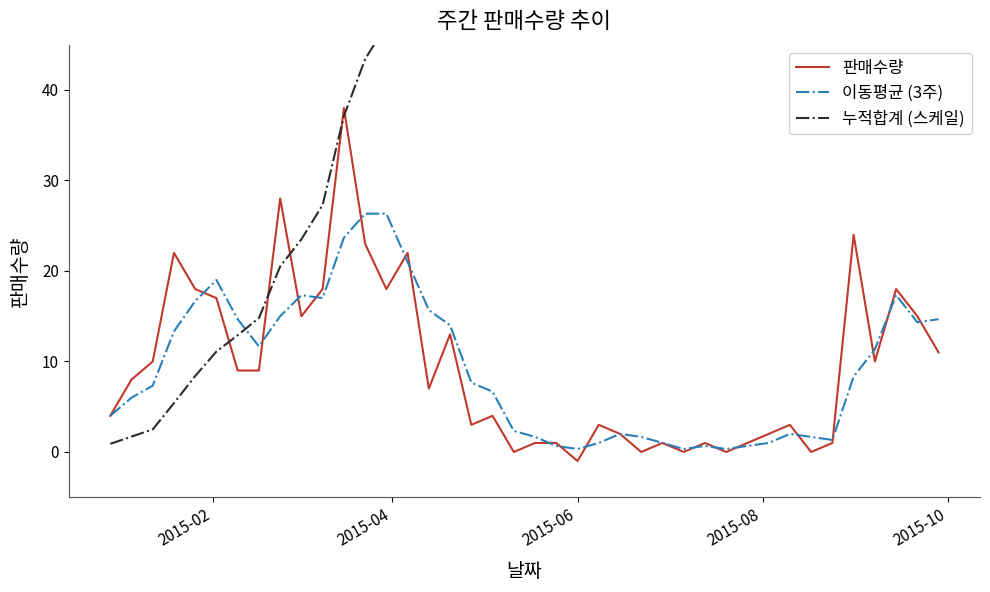

Reading left to right, extract all data points from this chart.

판매수량: 4.0	8.0	10.0	22.0	18.0	17.0	9.0	9.0	28.0	15.0	18.0	38.0	23.0	18.0	22.0	7.0	13.0	3.0	4.0	0.0	1.0	1.0	-1.0	3.0	2.0	0.0	1.0	0.0	1.0	0.0	1.0	2.0	3.0	0.0	1.0	24.0	10.0	18.0	15.0	11.0
이동평균 (3주): 4.0	6.0	7.3	13.3	16.7	19.0	14.7	11.7	15.0	17.3	17.0	23.7	26.3	26.3	21.0	15.7	14.0	7.7	6.7	2.3	1.7	0.7	0.3	1.0	2.0	1.7	1.0	0.3	0.7	0.3	0.7	1.0	2.0	1.7	1.3	8.3	11.3	17.3	14.3	14.7
누적합계 (스케일): 0.9	1.7	2.5	5.4	8.4	11.1	12.9	14.8	20.5	23.5	27.3	37.1	43.4	47.2	52.4	53.8	57.1	57.4	58.0	58.0	58.2	58.4	58.2	58.8	59.2	59.2	59.5	59.5	59.7	59.7	59.8	60.0	60.3	60.3	60.5	67.0	70.0	75.6	79.0	81.6